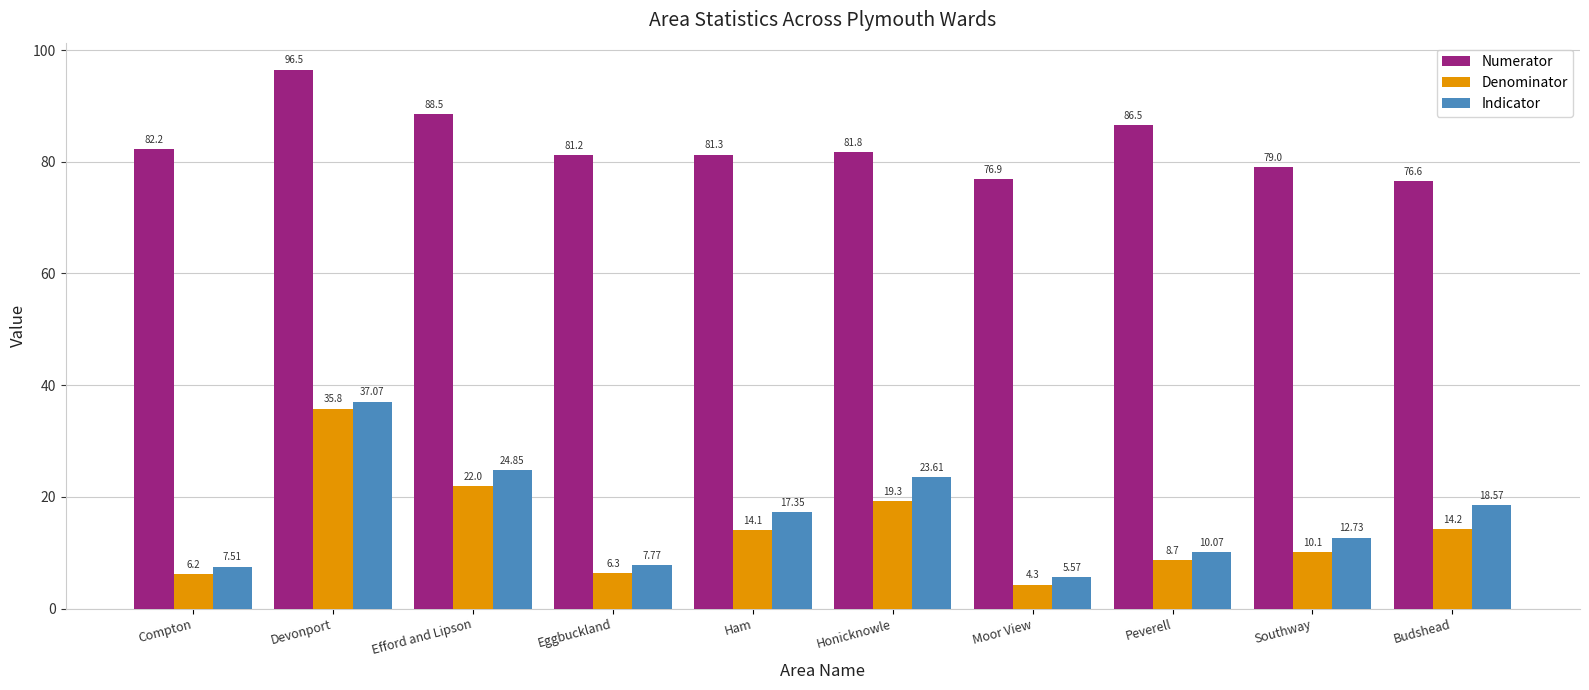

How many bars are there in total?

30